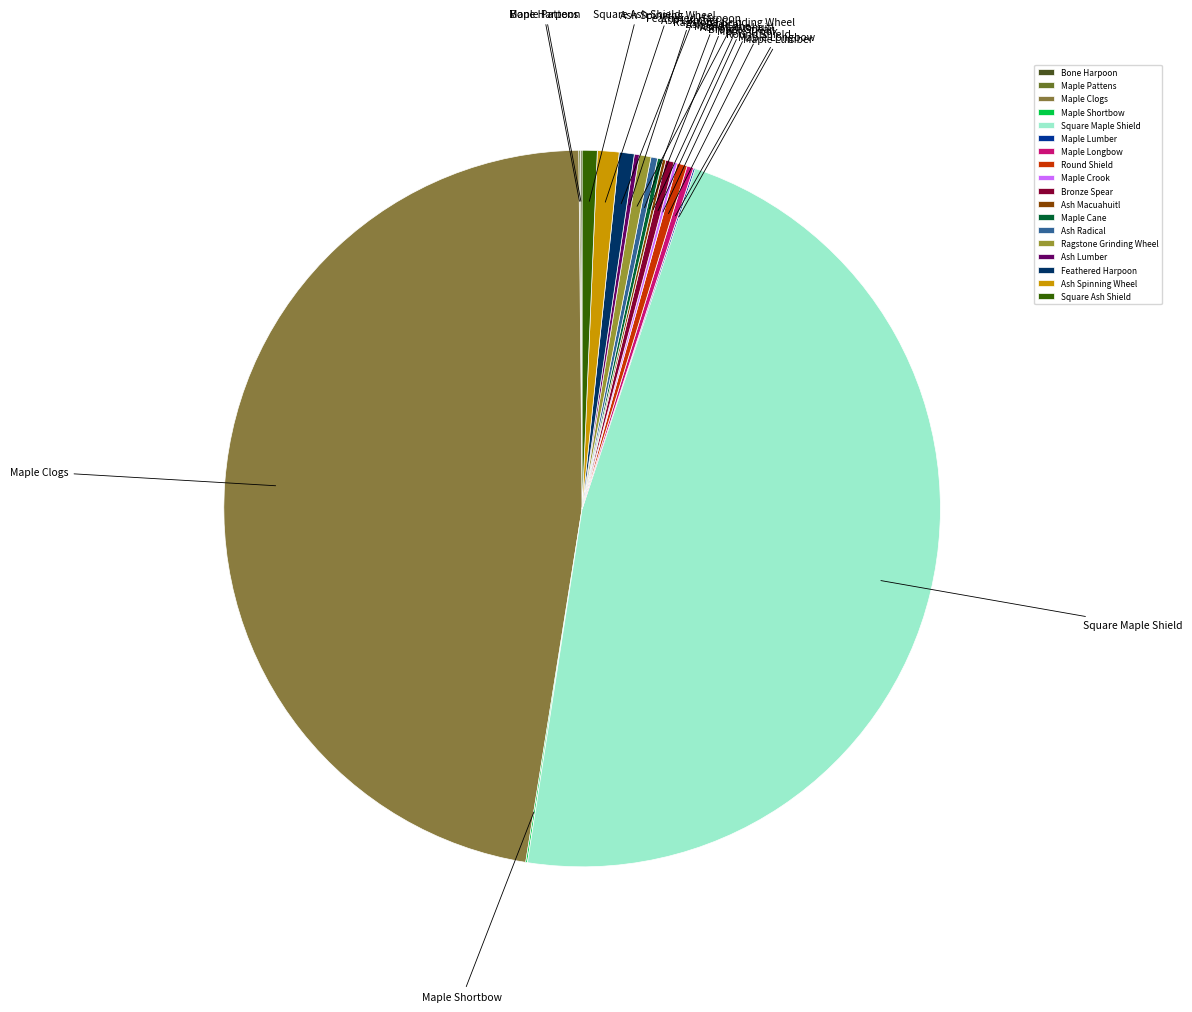

Approximately how many times larger is the value at Square Maple Shield compared to Ragstone Grinding Wheel?

90.0